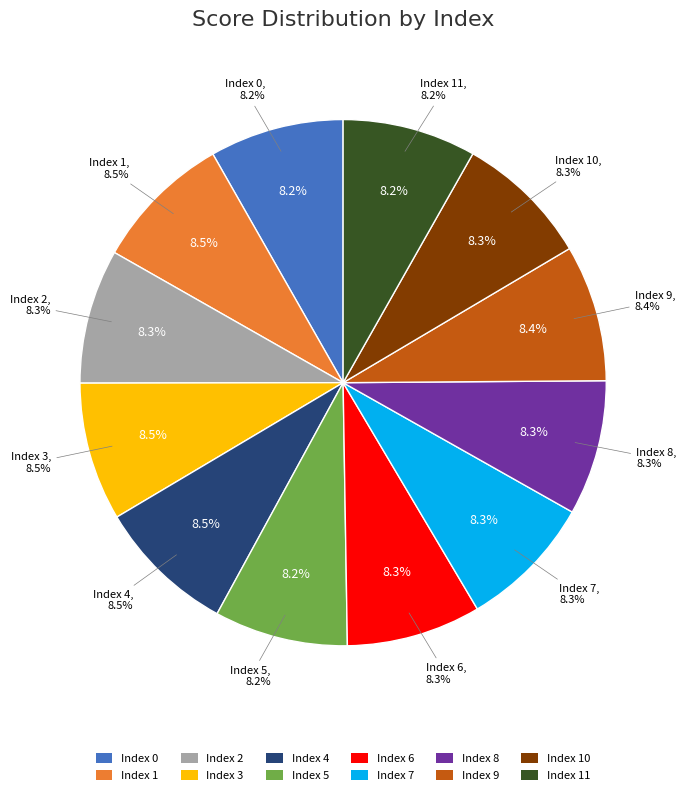

To the nearest percent, what portion does 9 represent?

8%